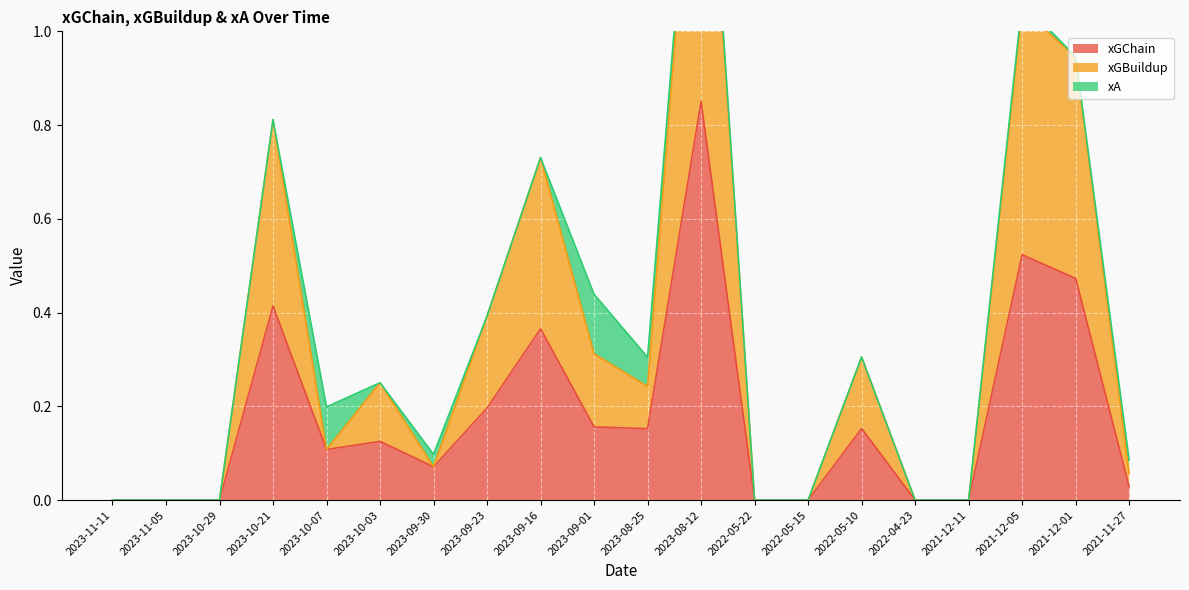

Which category has the highest value in the xGChain series?

2023-08-12